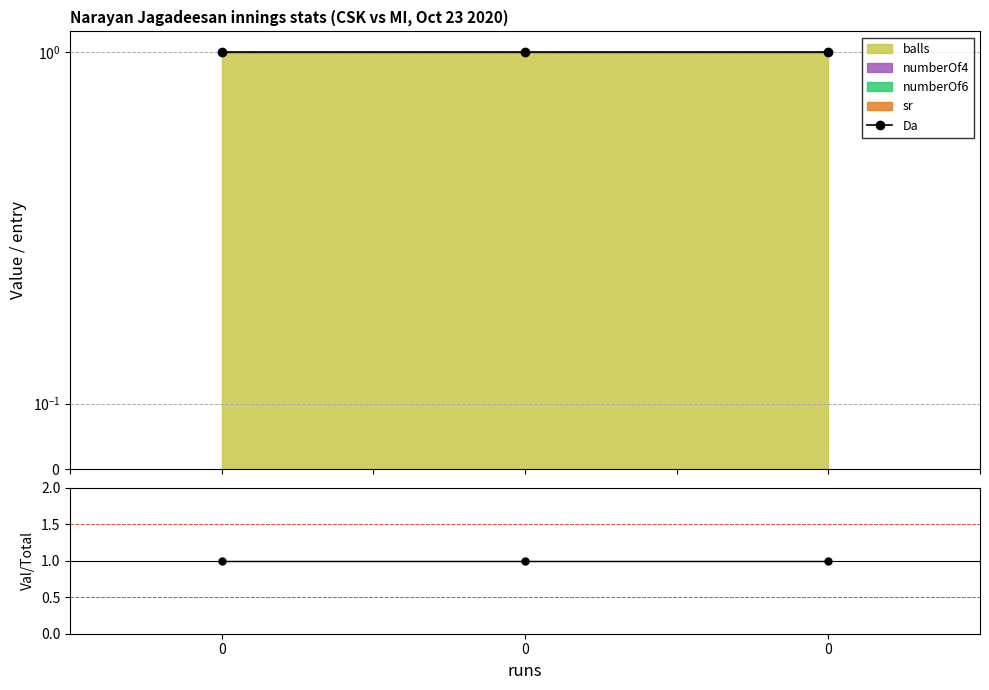

Reading right to left, what are all the values shown in this chart?

balls: 1	1	1
numberOf4: 0	0	0
numberOf6: 0	0	0
sr: 0	0	0